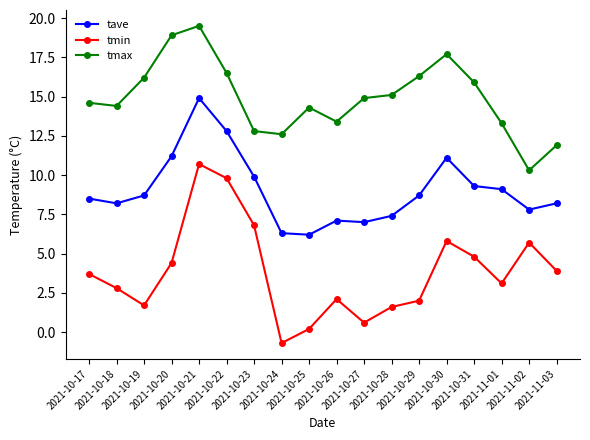

At which label does tmin first exceed 3?

2021-10-17